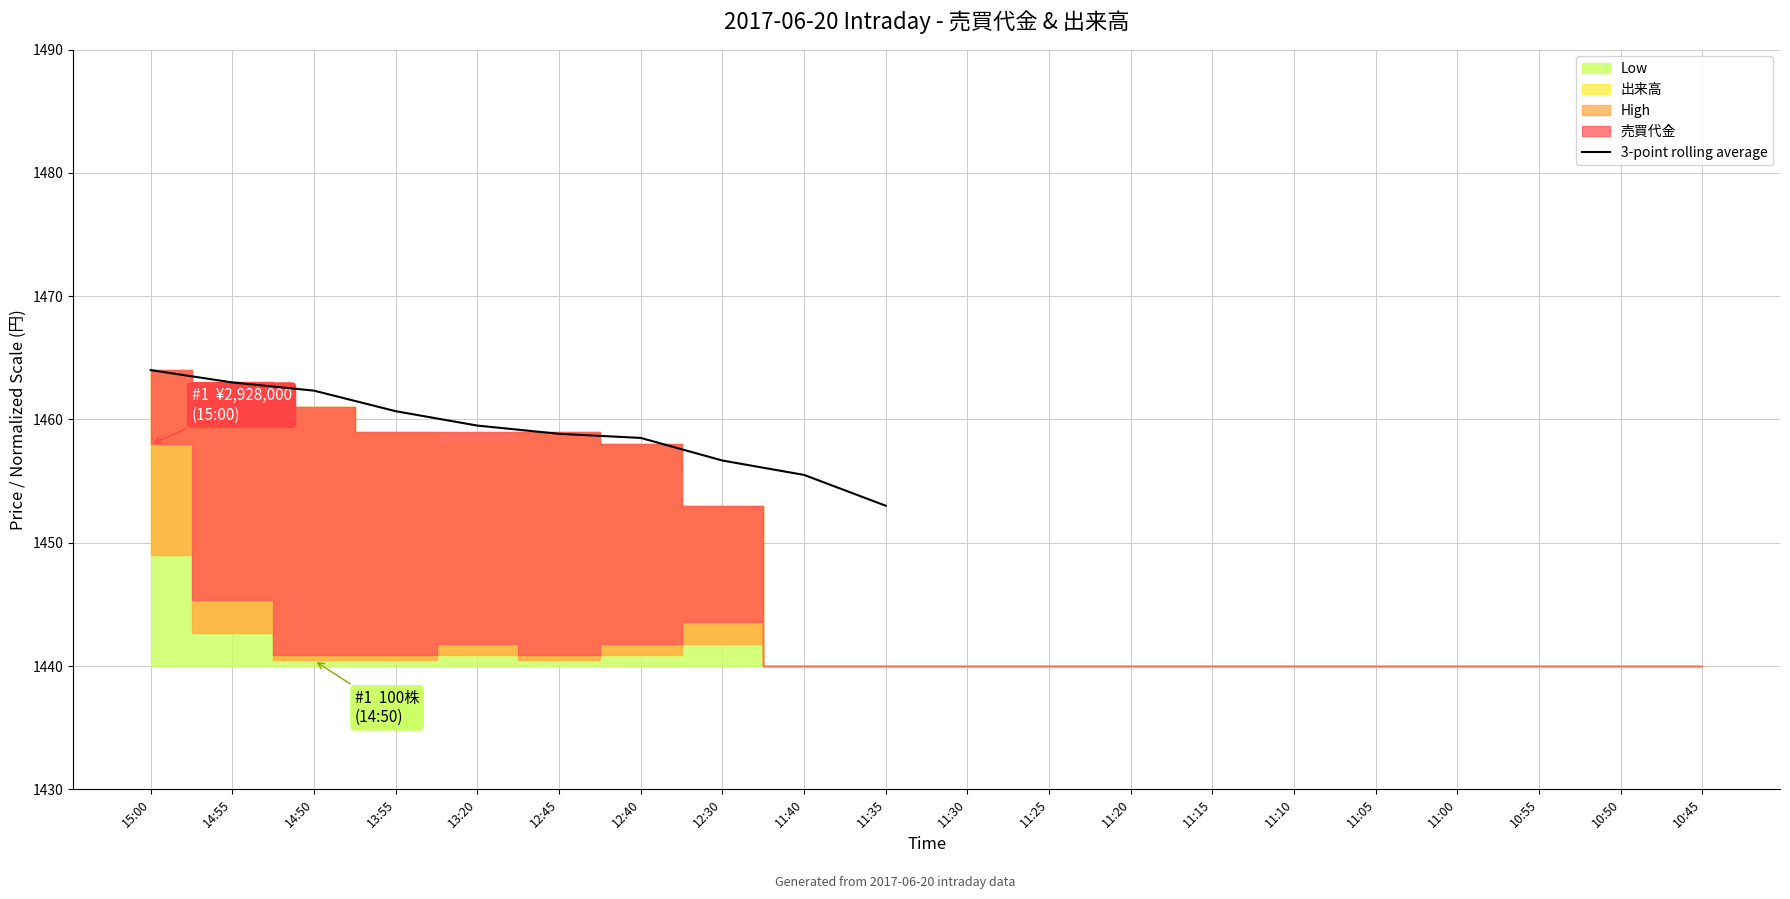

At which label is the value closest to 1458?

12:40